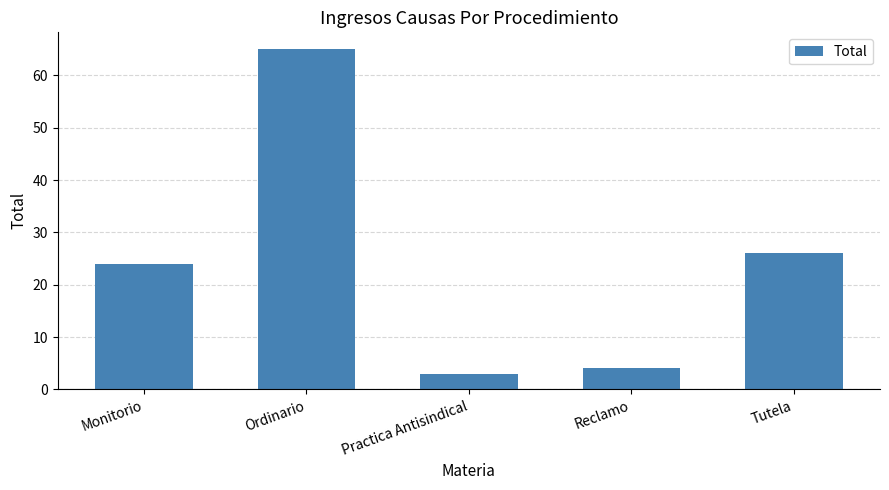

List the labels in order of value, smallest first.

Practica Antisindical, Reclamo, Monitorio, Tutela, Ordinario